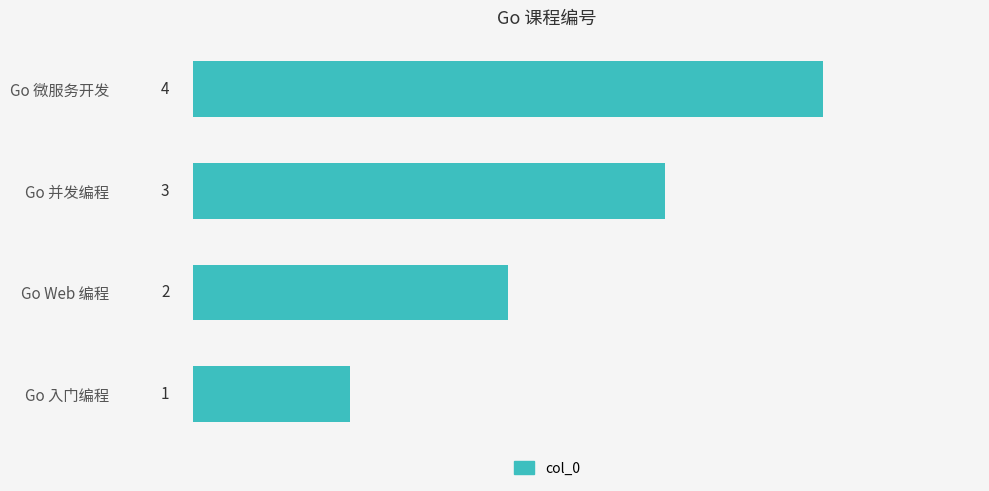

What is the sum of all values?

10